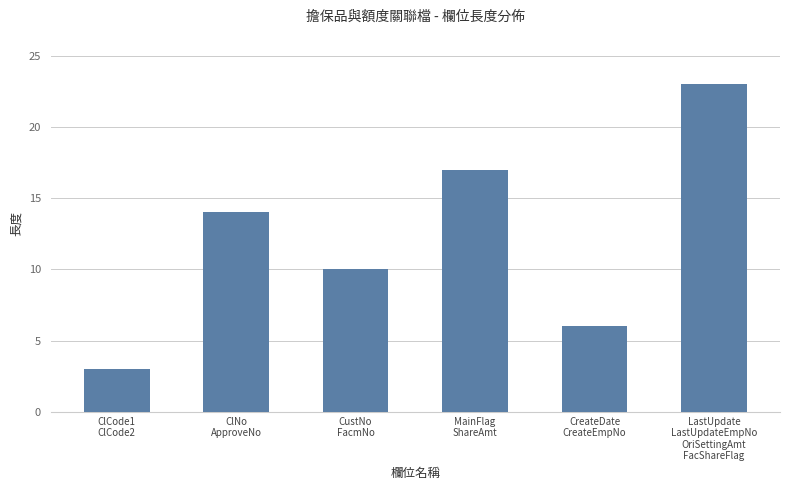

Is it true that the value at ClNo
ApproveNo is 14?

True